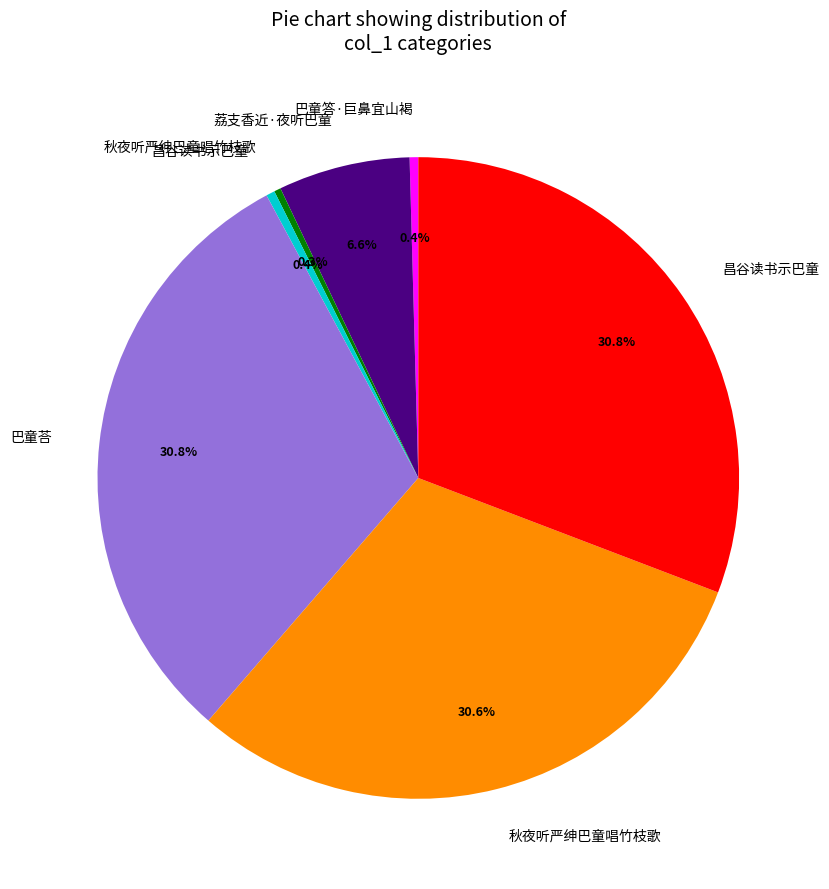

Count the number of slices in the pie.

7